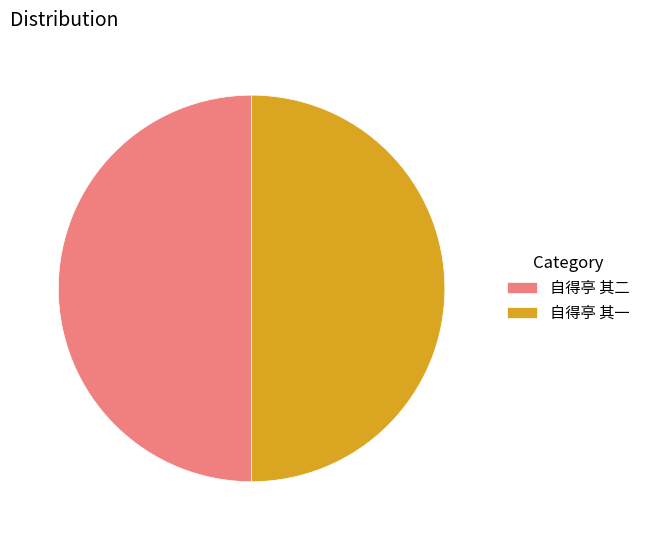

Is it true that 自得亭 其一 is 40% of the pie?

False